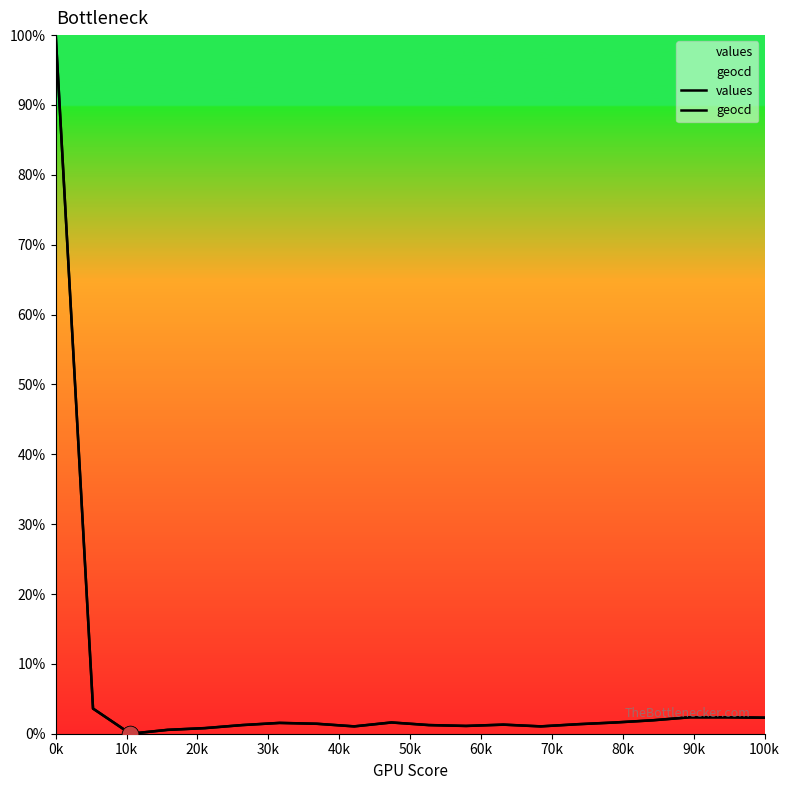

True or false: geocd and values cross at least once.

False